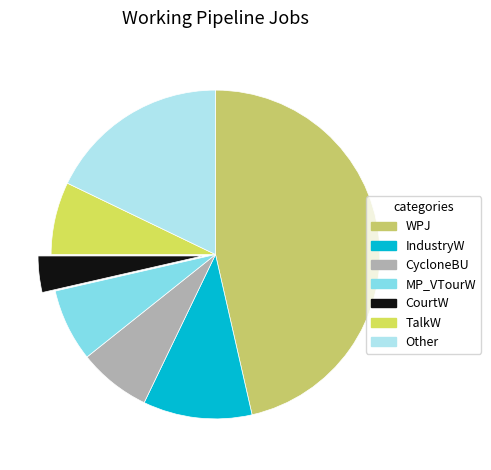

To the nearest percent, what is the combined percentage of Other and MP_VTourW?

25%